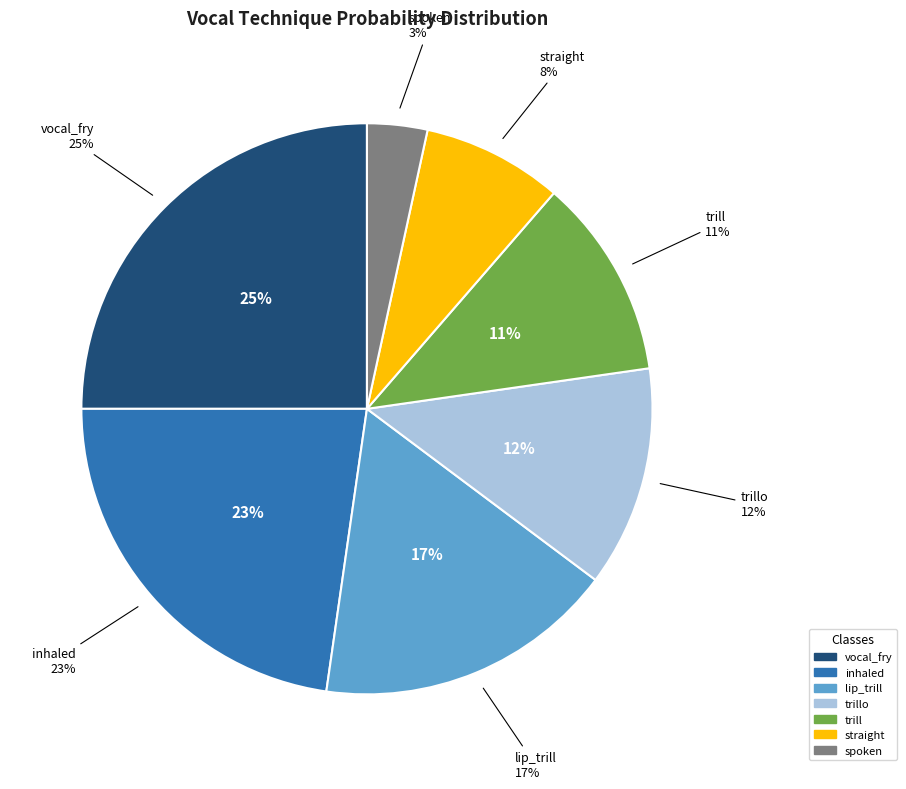

To the nearest percent, what is the average slice percentage?

14%